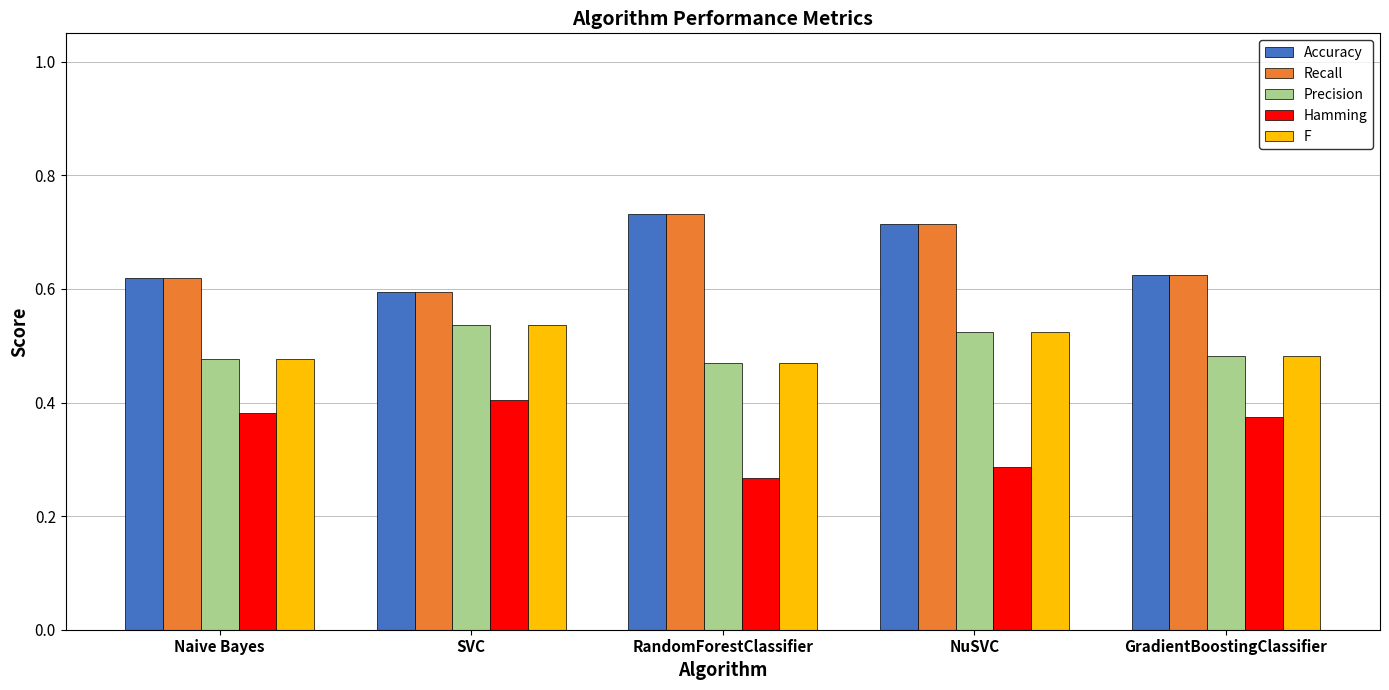

Is the value of Recall at RandomForestClassifier greater than the value of Precision at RandomForestClassifier?

Yes